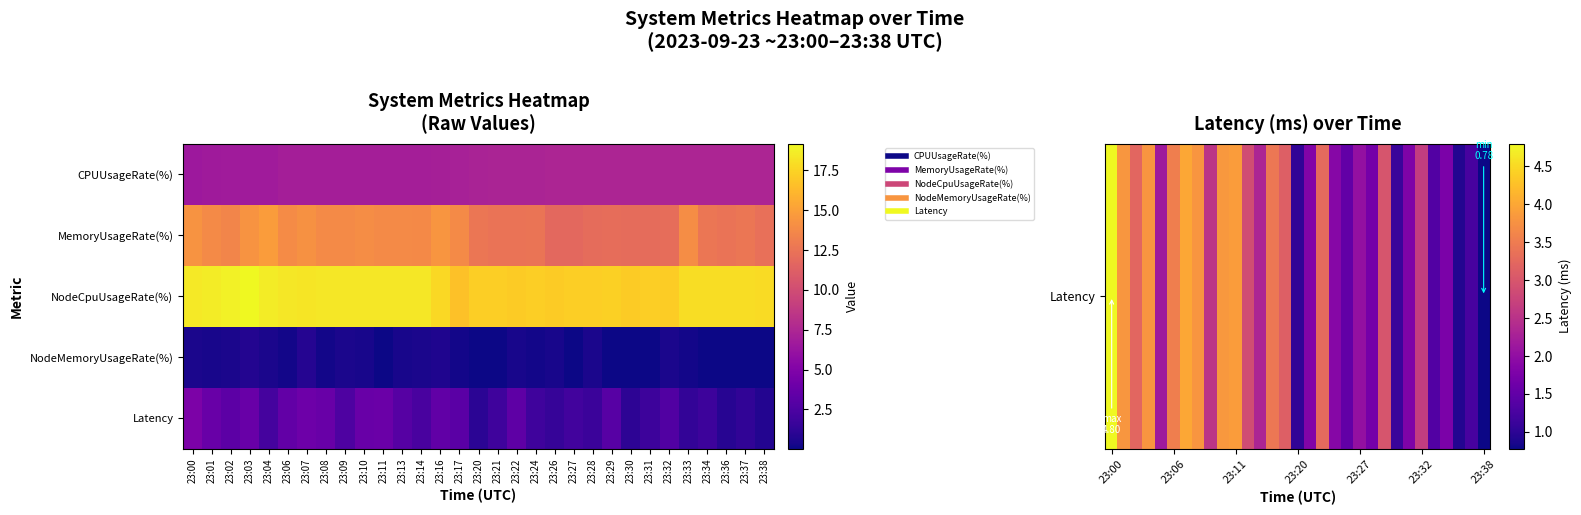

At how many categories does at least one series exceed 9?

31